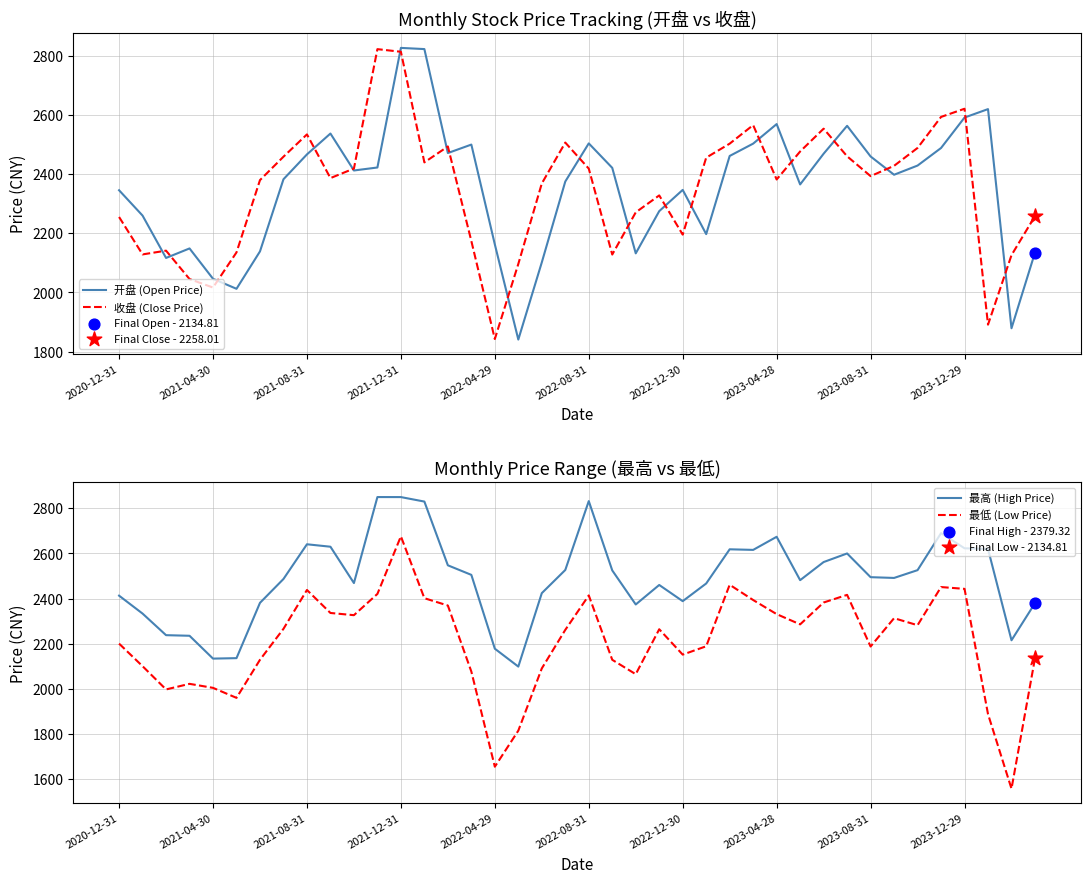

Which series contains the highest Y value?

最高 (High Price)